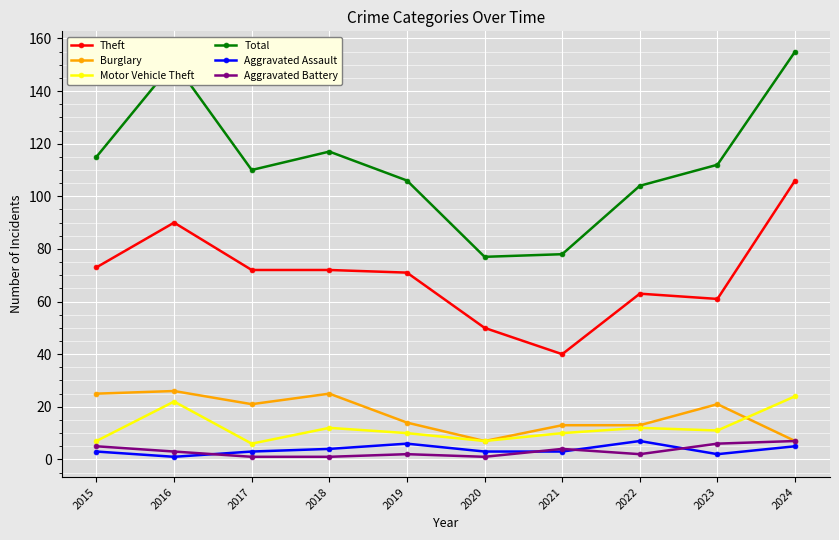

At which category does Motor Vehicle Theft reach its first local peak?

2016